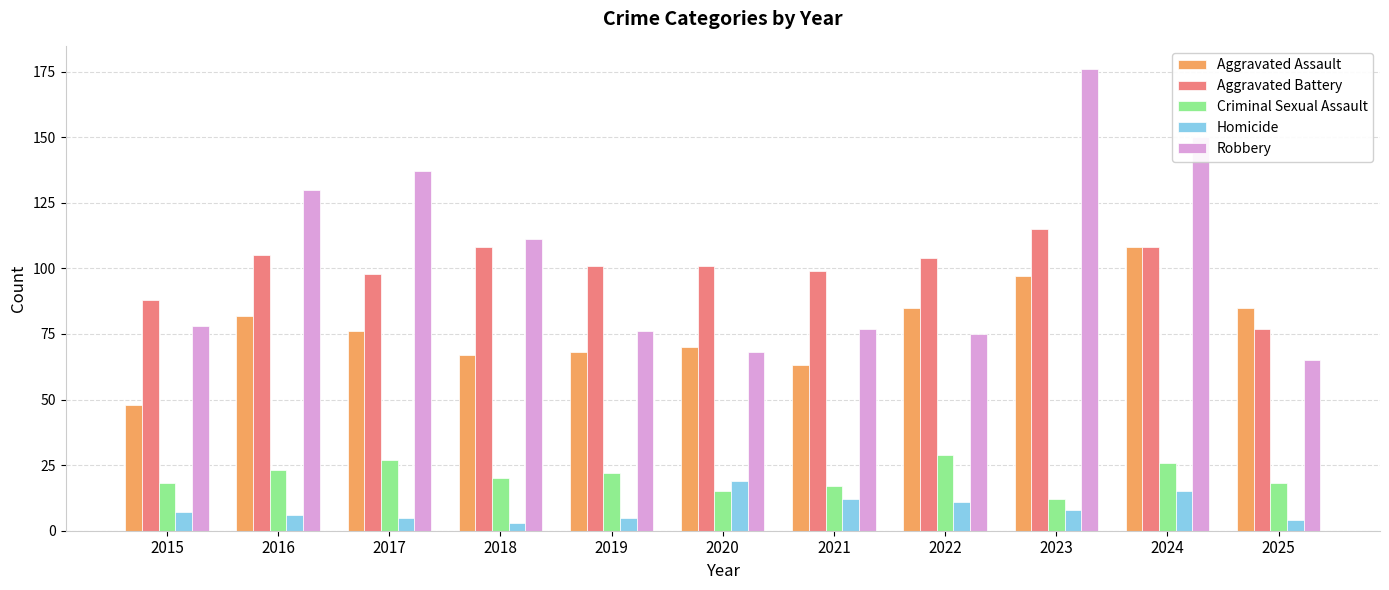

Which series has the largest range (max minus min)?

Robbery